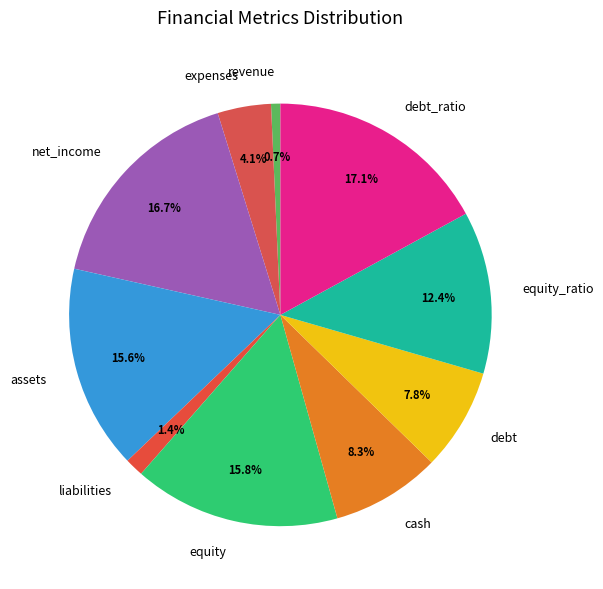

To the nearest percent, what is the difference between the liabilities and assets slice percentages?

14%